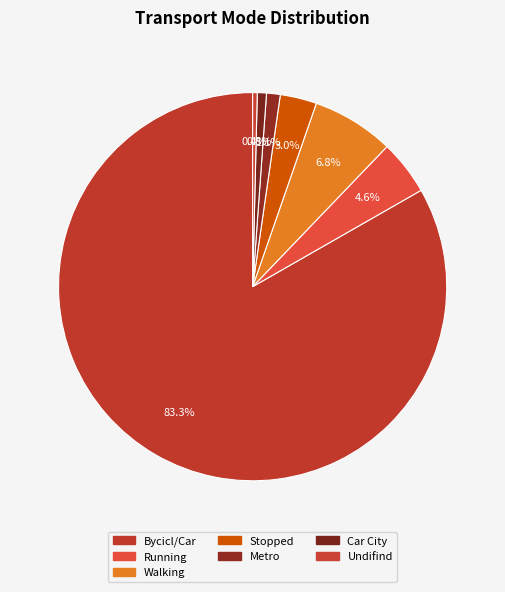

How many segments does this pie chart have?

7